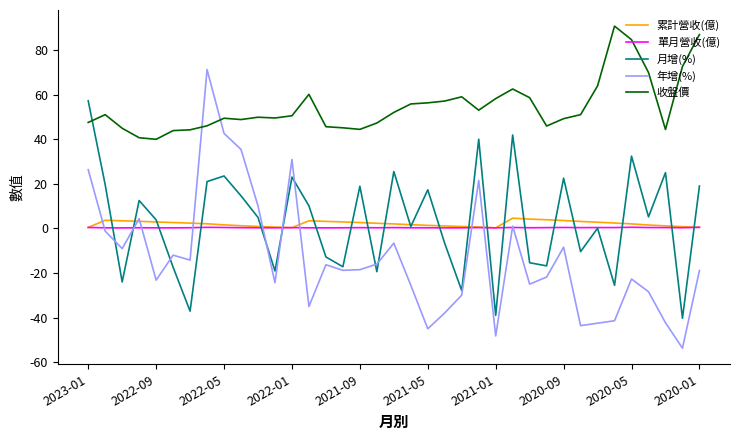

How many intersections are there between 年增(%) and 收盤價?

2